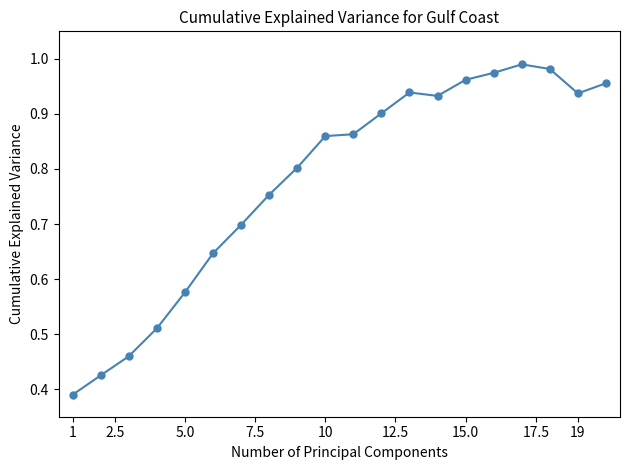

What is the smallest value displayed?

0.4